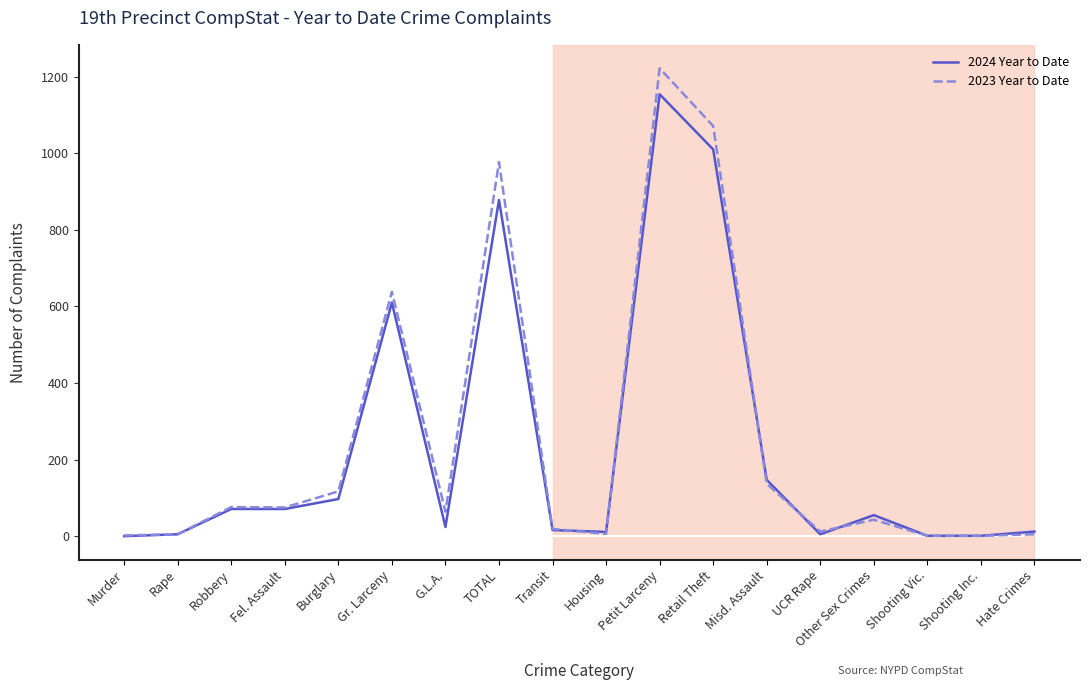

Where is 2024 Year to Date nearest to the value 577?

Gr. Larceny